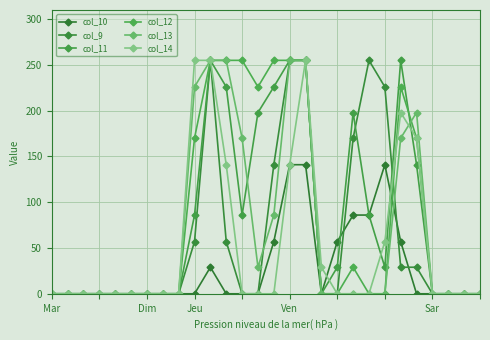

Reading left to right, what are all the values shown in this chart?

col_10: 0	0	0	0	0	0	0	0	0	0	29	0	0	0	57	141	141	0	57	86	86	141	57	0	0	0	0	0
col_9: 0	0	0	0	0	0	0	0	0	57	255	57	0	0	141	255	255	0	0	170	255	226	29	29	0	0	0	0
col_11: 0	0	0	0	0	0	0	0	0	86	255	226	86	198	226	255	255	0	29	198	86	29	255	141	0	0	0	0
col_12: 0	0	0	0	0	0	0	0	0	170	255	255	255	226	255	255	255	0	0	29	0	0	226	170	0	0	0	0
col_13: 0	0	0	0	0	0	0	0	0	226	255	255	170	29	86	255	255	0	0	0	0	0	170	198	0	0	0	0
col_14: 0	0	0	0	0	0	0	0	0	255	255	141	0	0	0	141	255	29	0	0	0	57	198	170	0	0	0	0